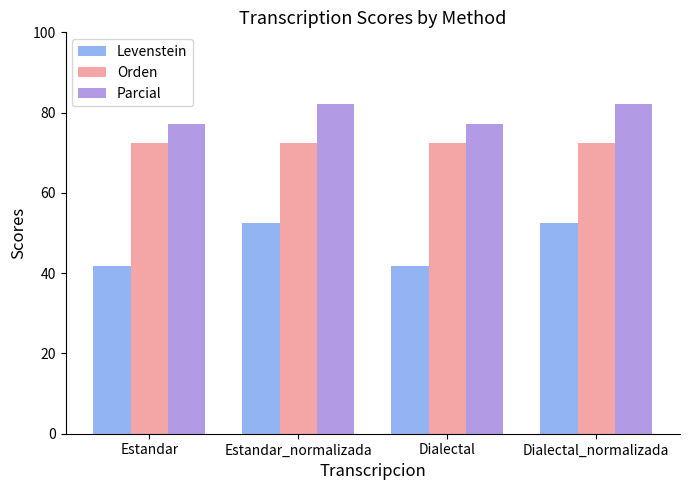

At Dialectal_normalizada, list the series in order from largest to smallest.

Parcial, Orden, Levenstein